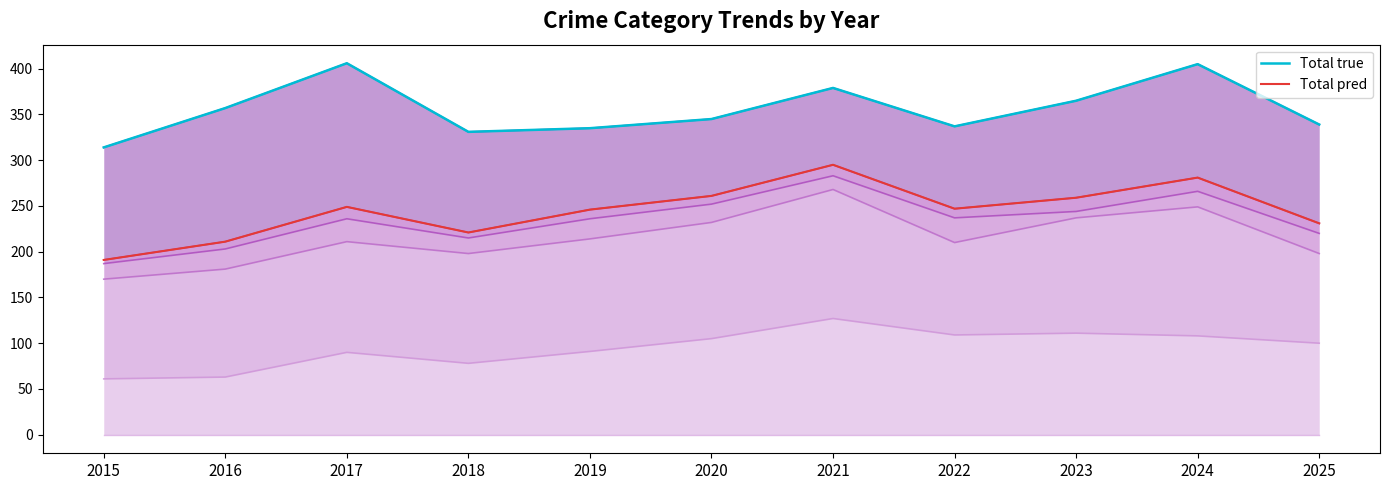

Reading right to left, list all the values displayed in this chart.

Total true: 2025=339	2024=405	2023=365	2022=337	2021=379	2020=345	2019=335	2018=331	2017=406	2016=357	2015=314
Total pred: 2025=231	2024=281	2023=259	2022=247	2021=295	2020=261	2019=246	2018=221	2017=249	2016=211	2015=191